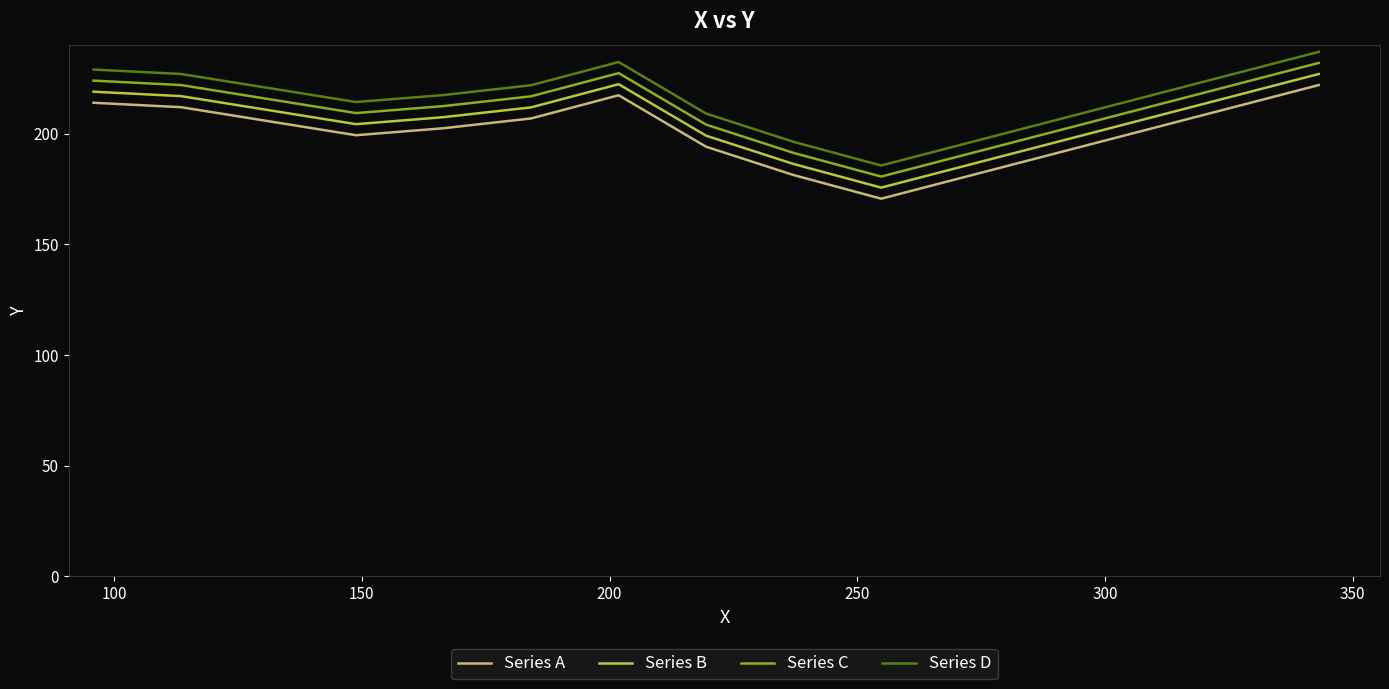

What is the difference between the maximum and minimum values in the Series C series?

51.3